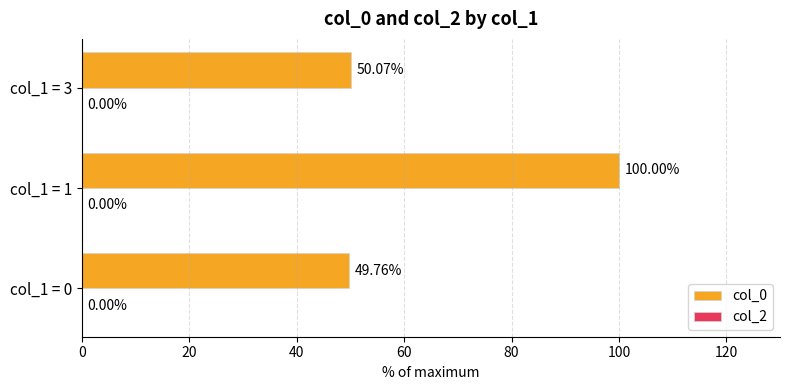

Which has a higher value, col_1 = 3 or col_1 = 0?

col_1 = 3